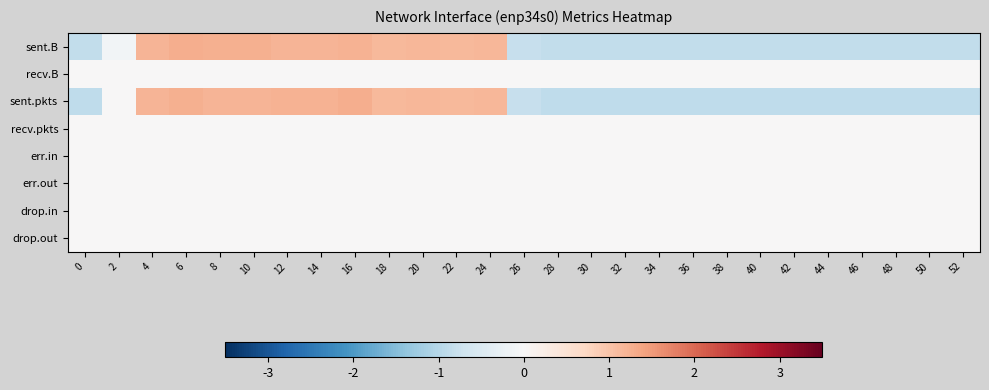

What is the minimum value shown in the chart?

-0.9